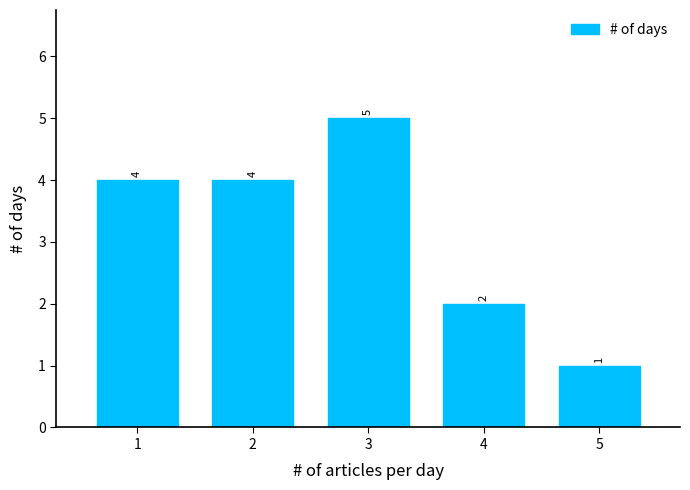

Reading left to right, what are all the values shown in this chart?

4	4	5	2	1